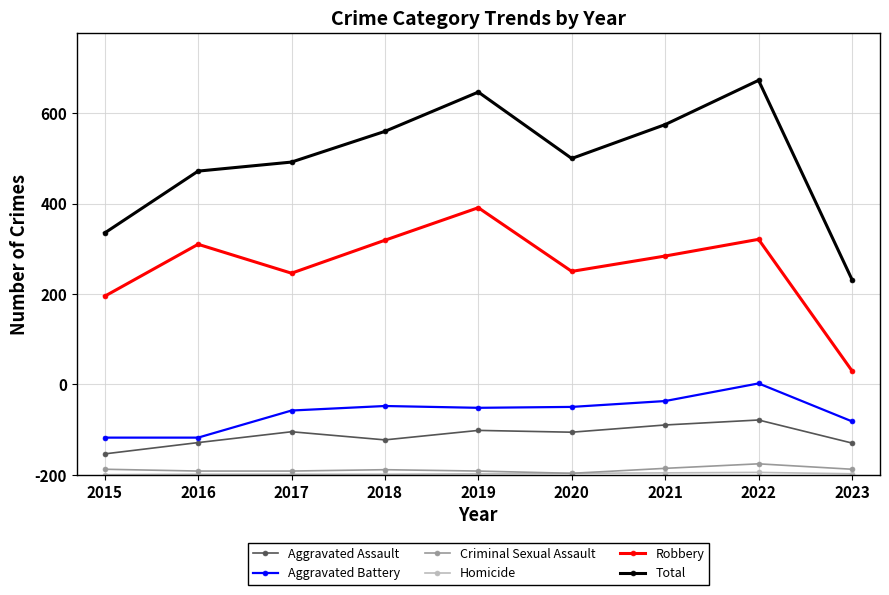

The Homicide series shows 1 at 2020. True or false?

False